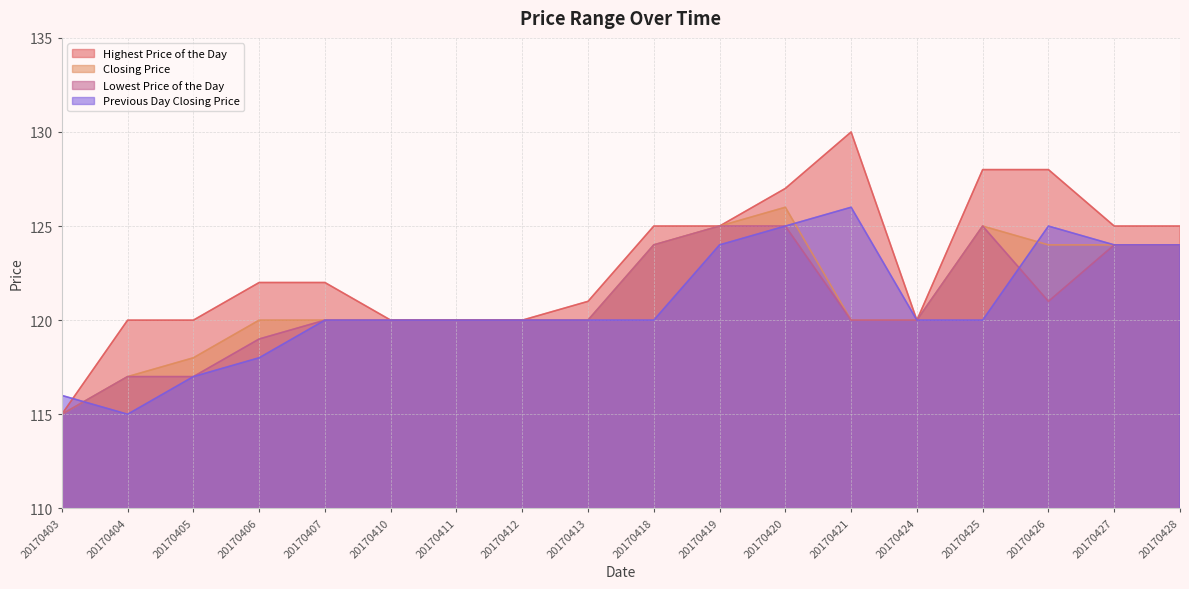

At which category is the sum across all series the highest?

20170420